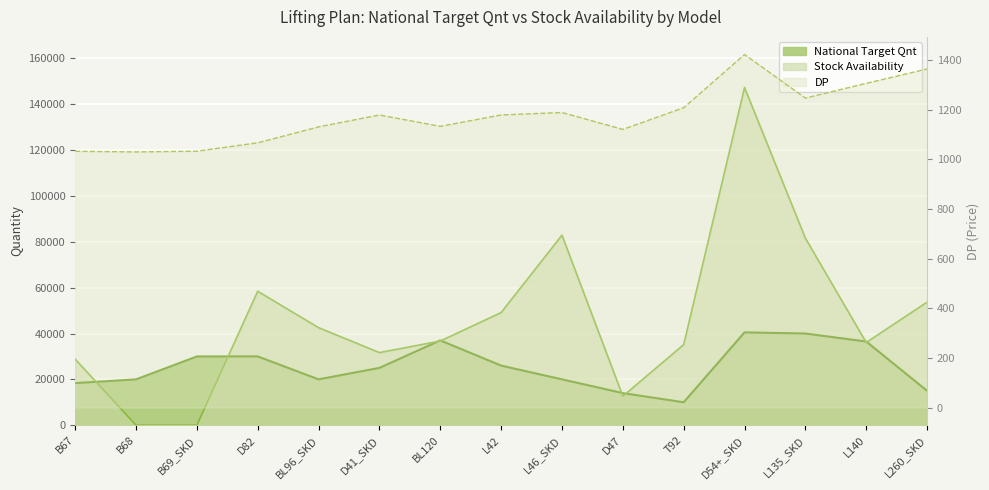

Is it true that Stock Availability equals 35156.0 at T92?

True